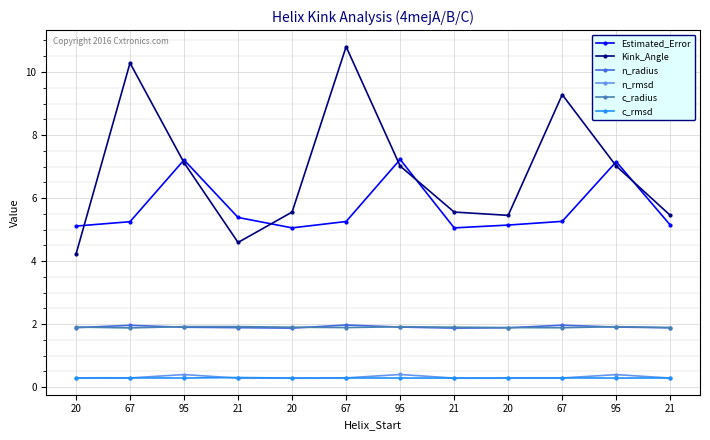

What are all the series names shown in the legend?

Estimated_Error, Kink_Angle, n_radius, n_rmsd, c_radius, c_rmsd